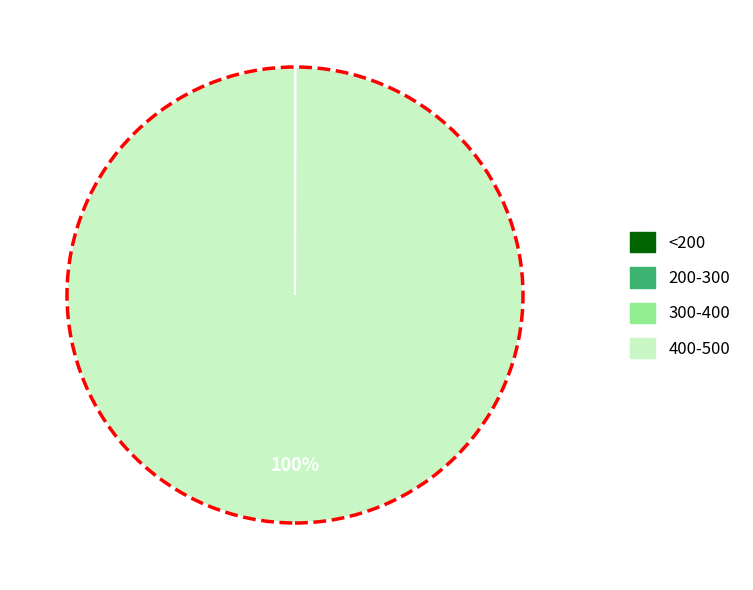

Which slice represents more than half of the pie?

400-500